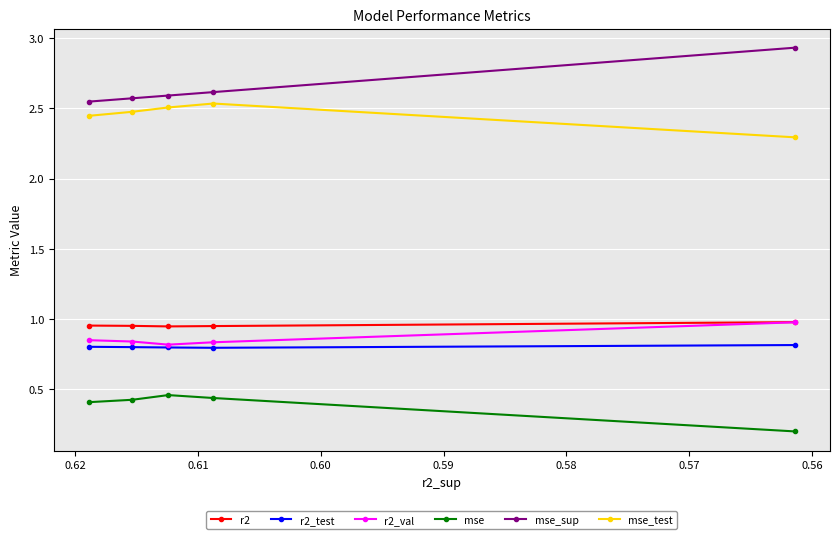

What is the sum of all mse_sup values?

13.3